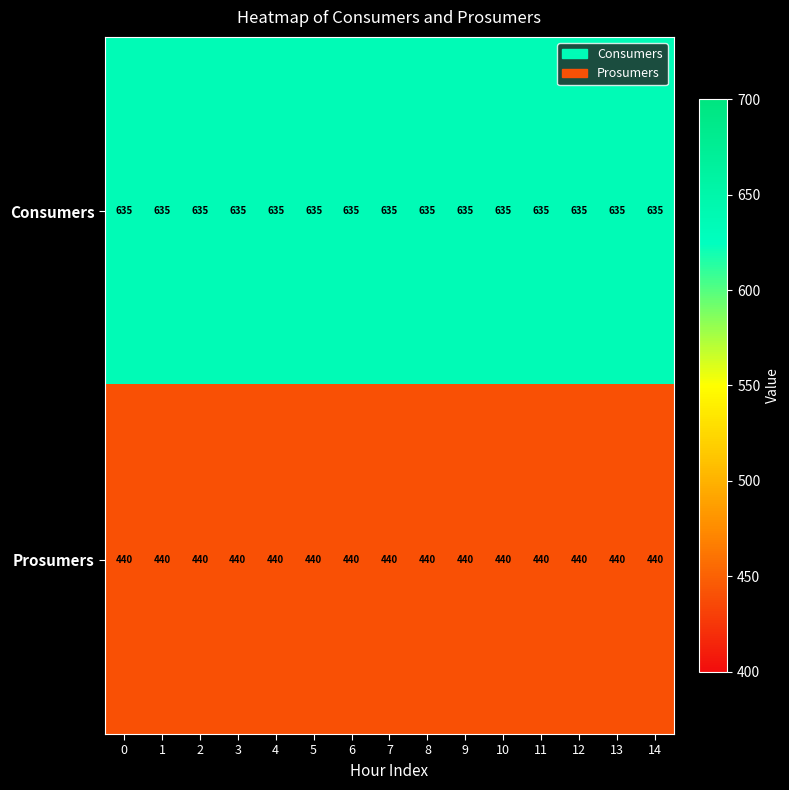

What is the lowest value of the Consumers series?

635